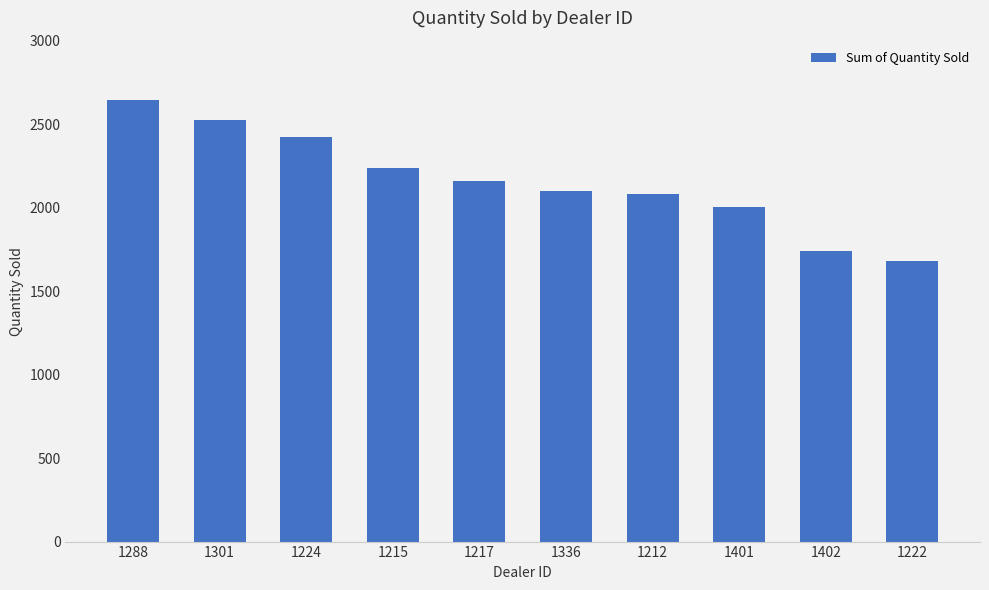

Read the value at 1288, to the nearest 100.

2600